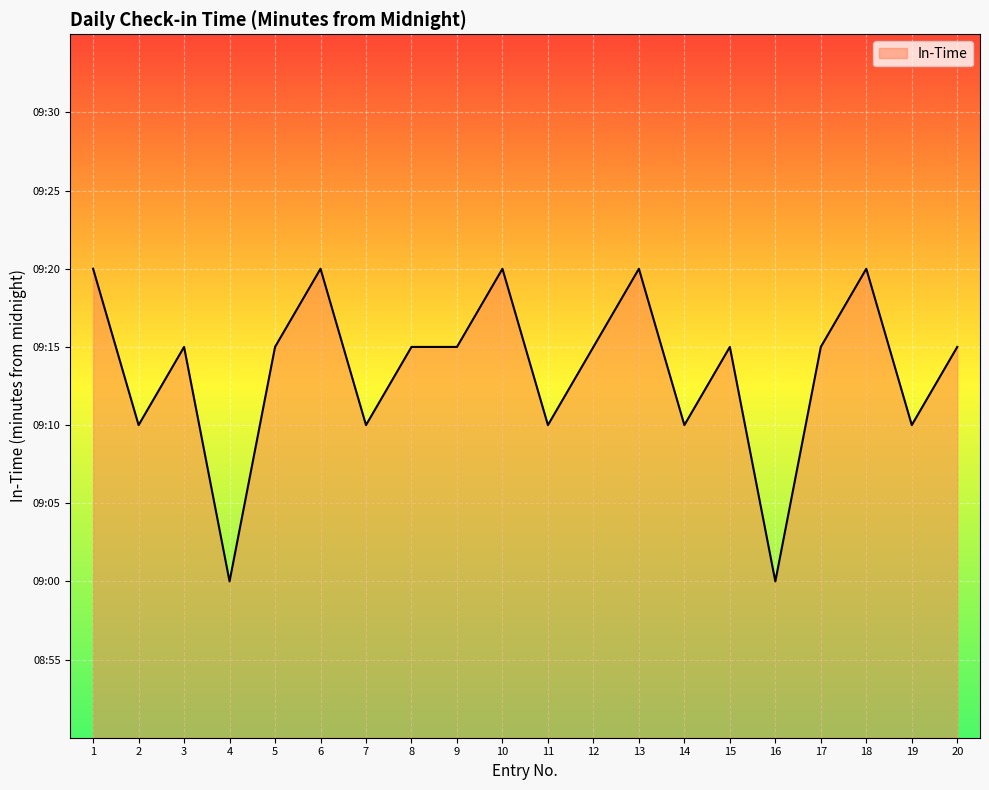

Does the chart display data point markers on the line(s)?

No